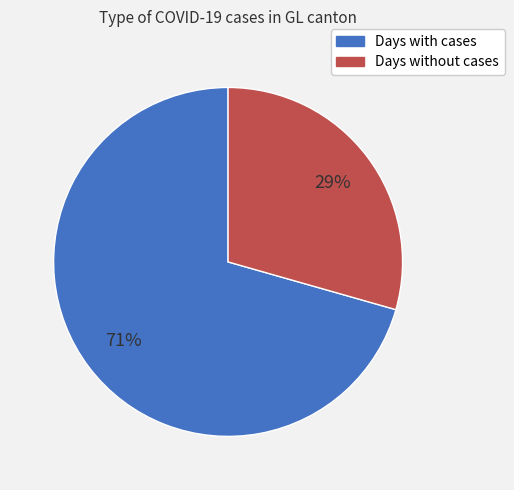

Does any single category account for the majority?

Yes